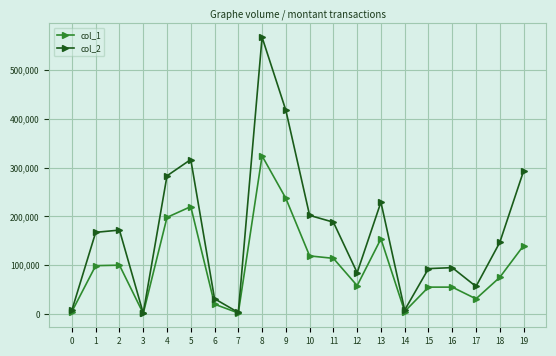

What is the difference between the maximum and minimum values in the col_1 series?

323000